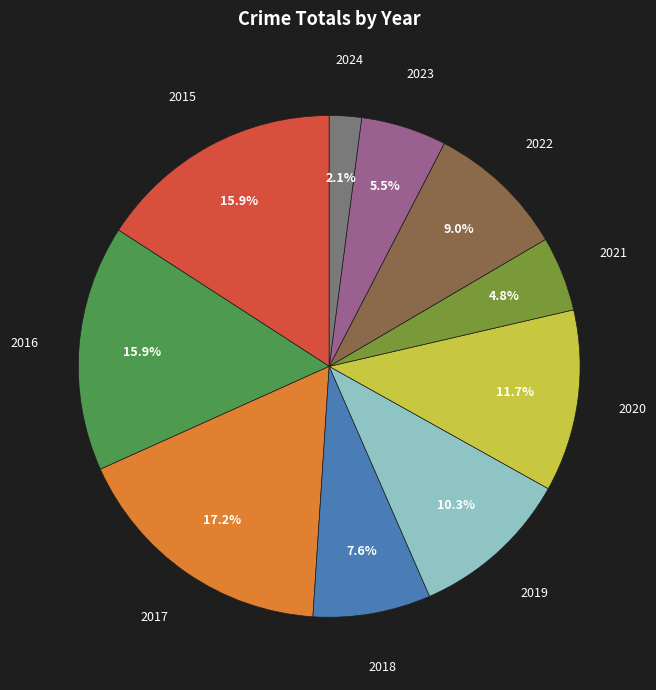

Which slice is the largest?

2017